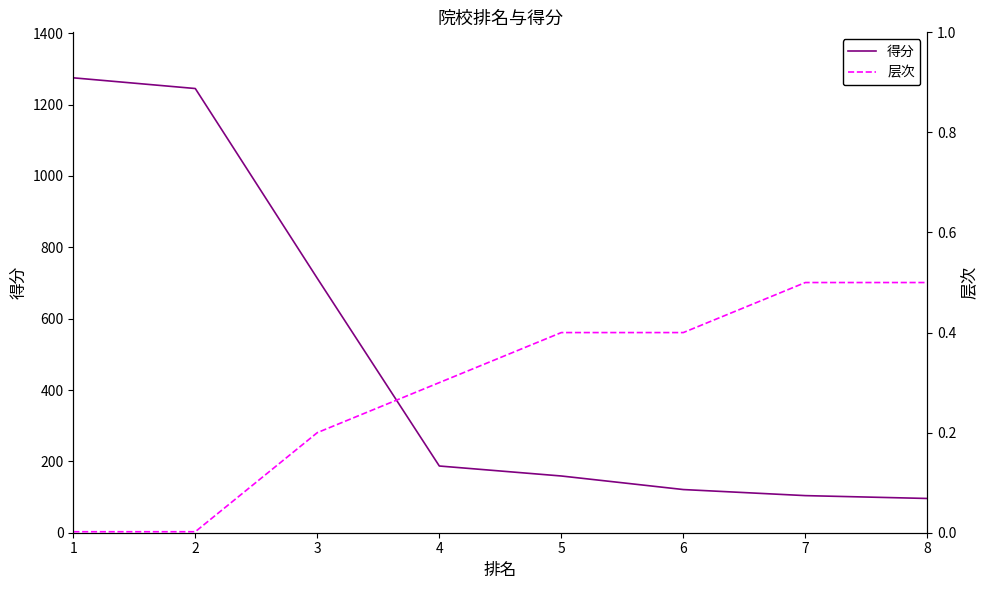

List the labels in order of 层次 value, largest first.

7, 8, 5, 6, 4, 3, 1, 2